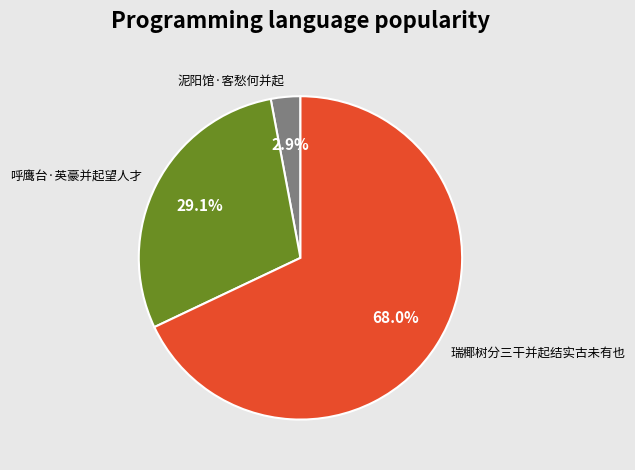

What is the smallest slice in the pie chart?

泥阳馆·客愁何并起